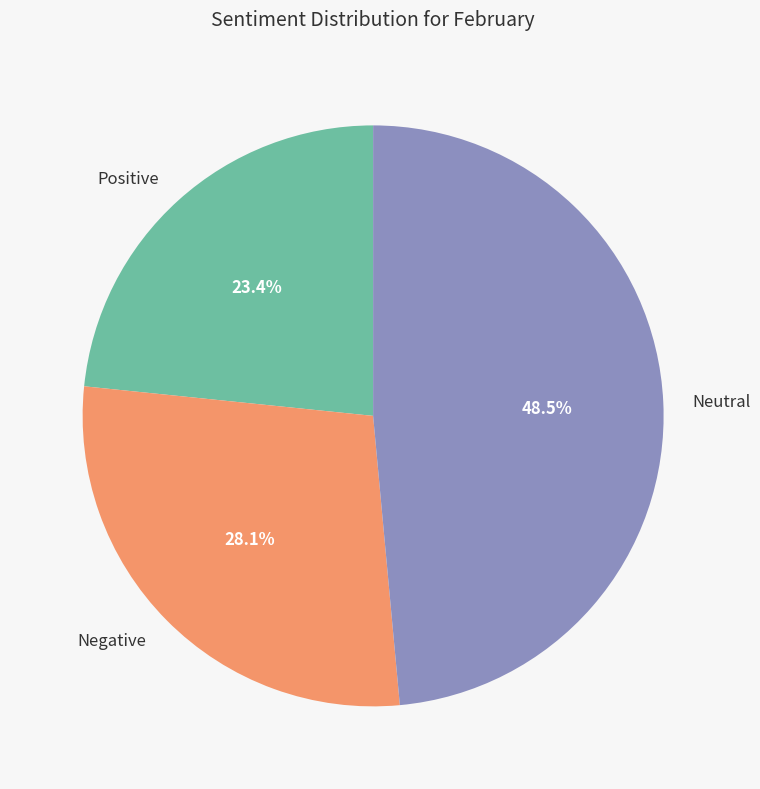

How much of the chart is everything except Negative?

71.9%